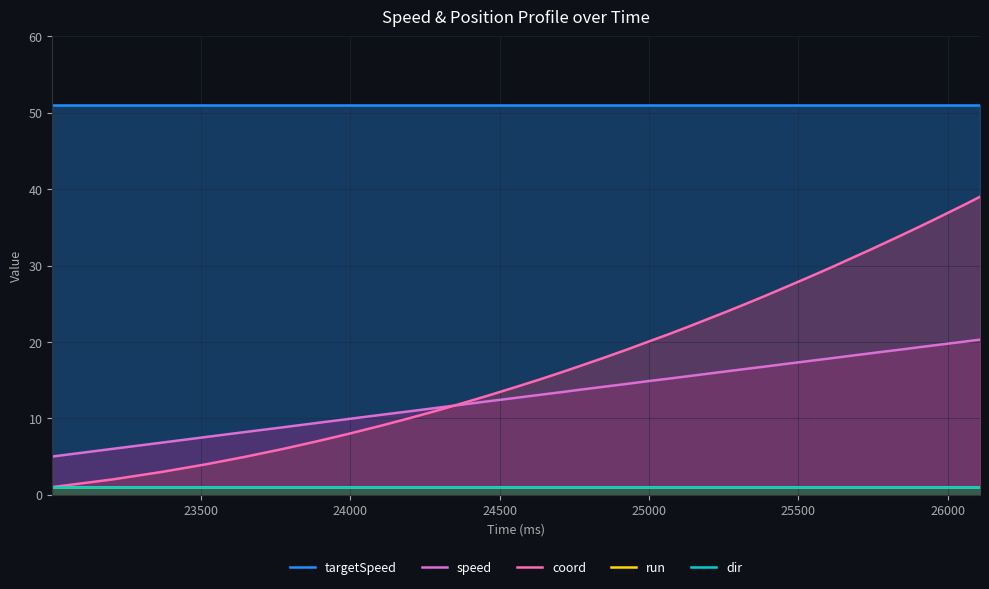

True or false: run and dir intersect in this chart.

False